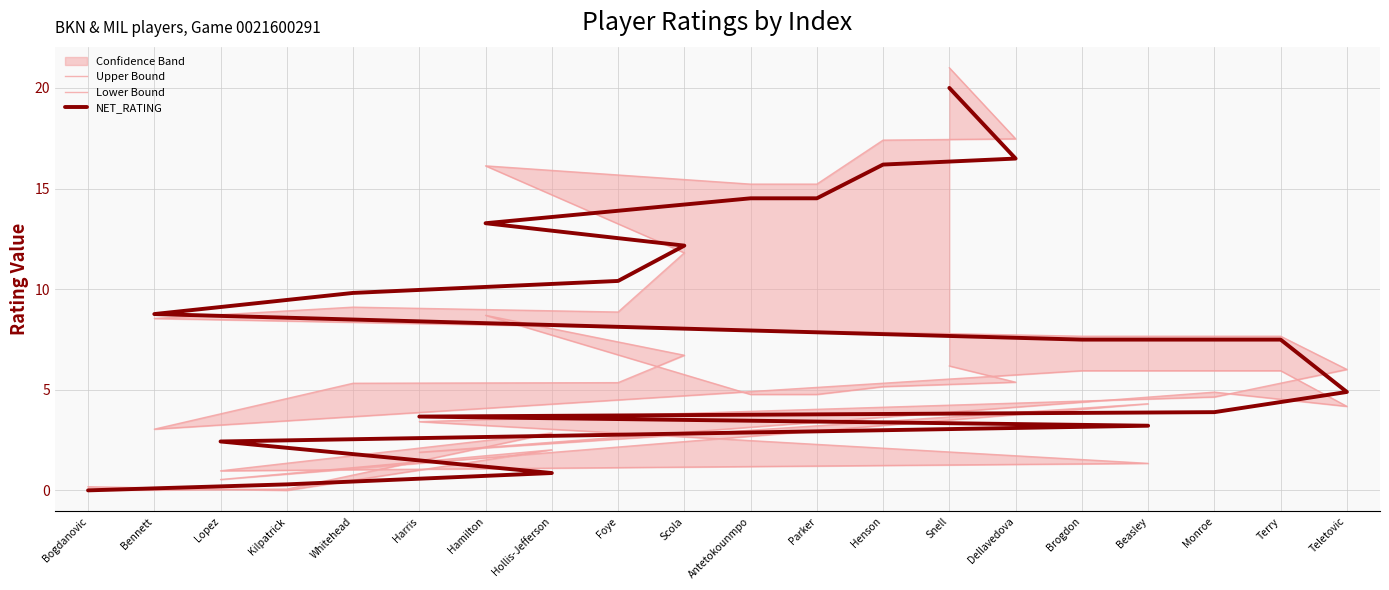

What is the maximum value for Lower Bound?

8.7